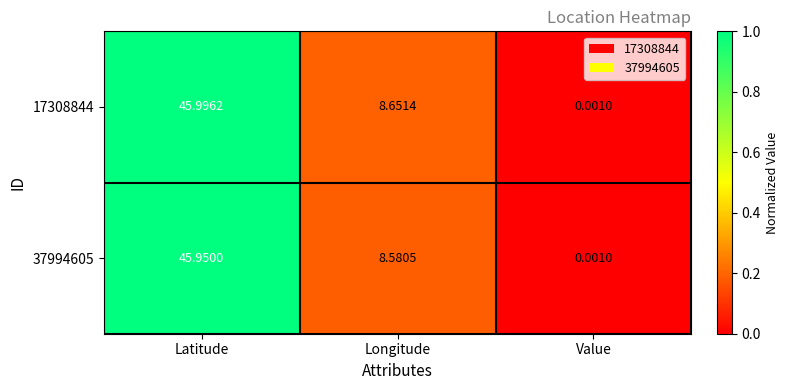

List the labels in order of 37994605 value, largest first.

Latitude, Longitude, Value